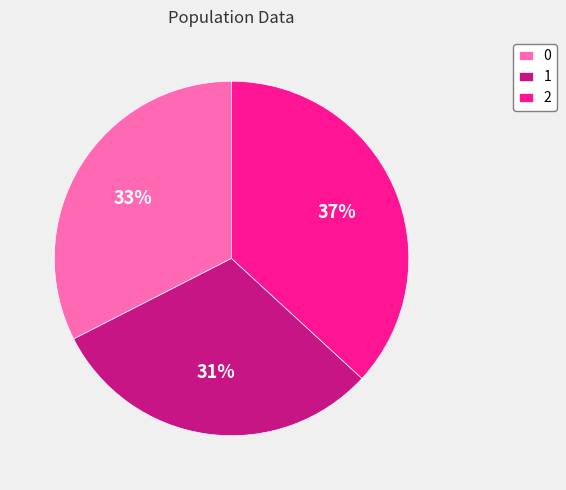

To the nearest percent, what is the difference between the 2 and 0 slice percentages?

4%